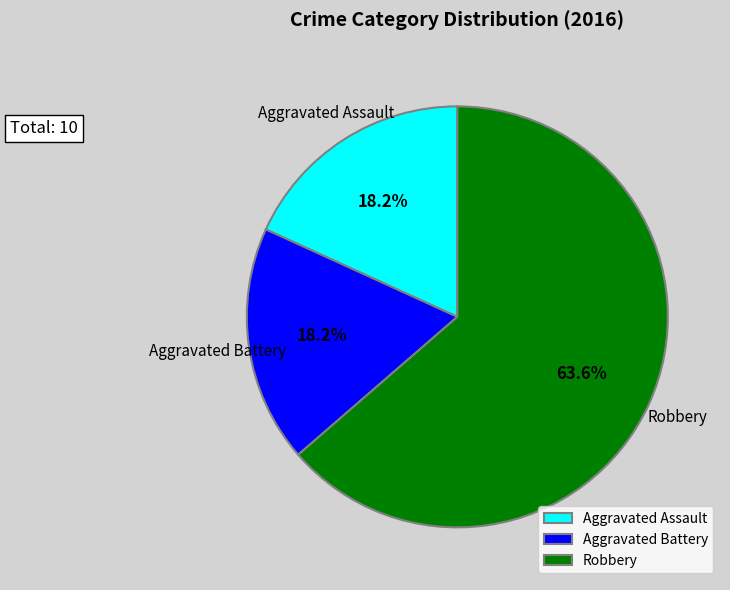

Combined, do Aggravated Assault and Robbery account for over 50%?

Yes